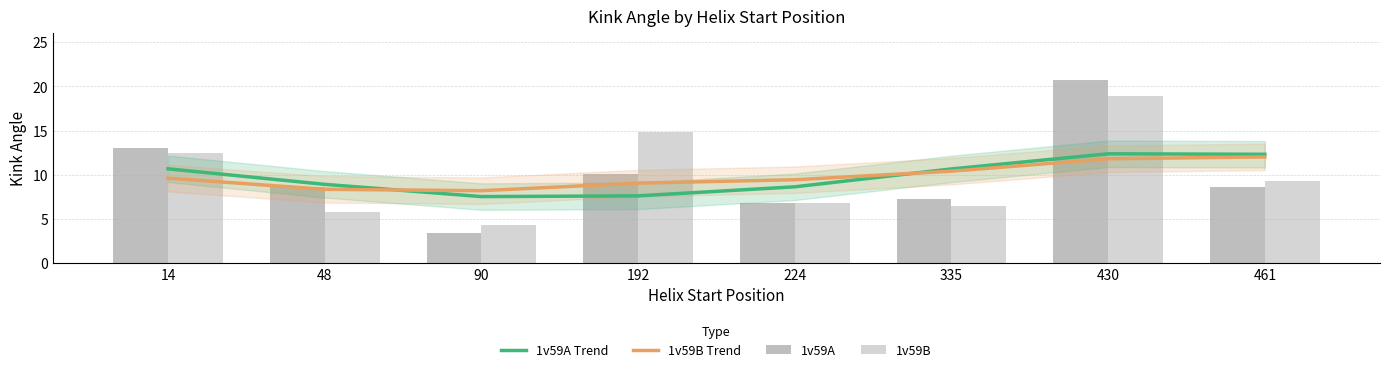

What is the value of the 1v59B Trend bar at the 7th from the left?

11.8